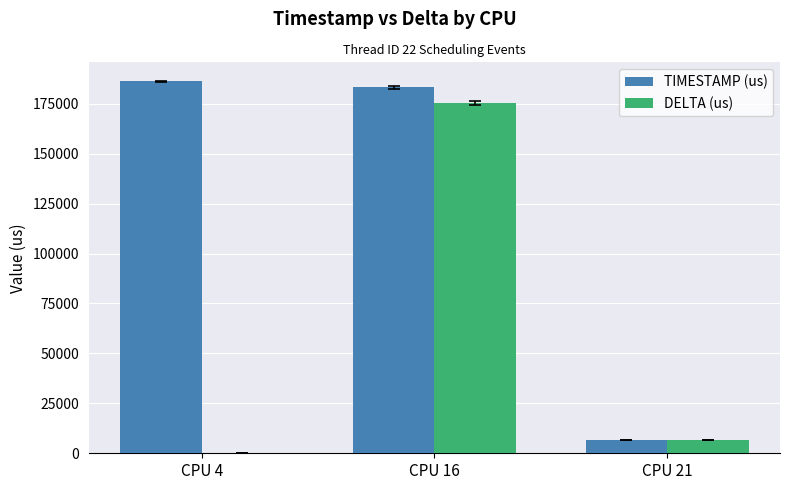

What is the maximum value shown in the chart?

186191